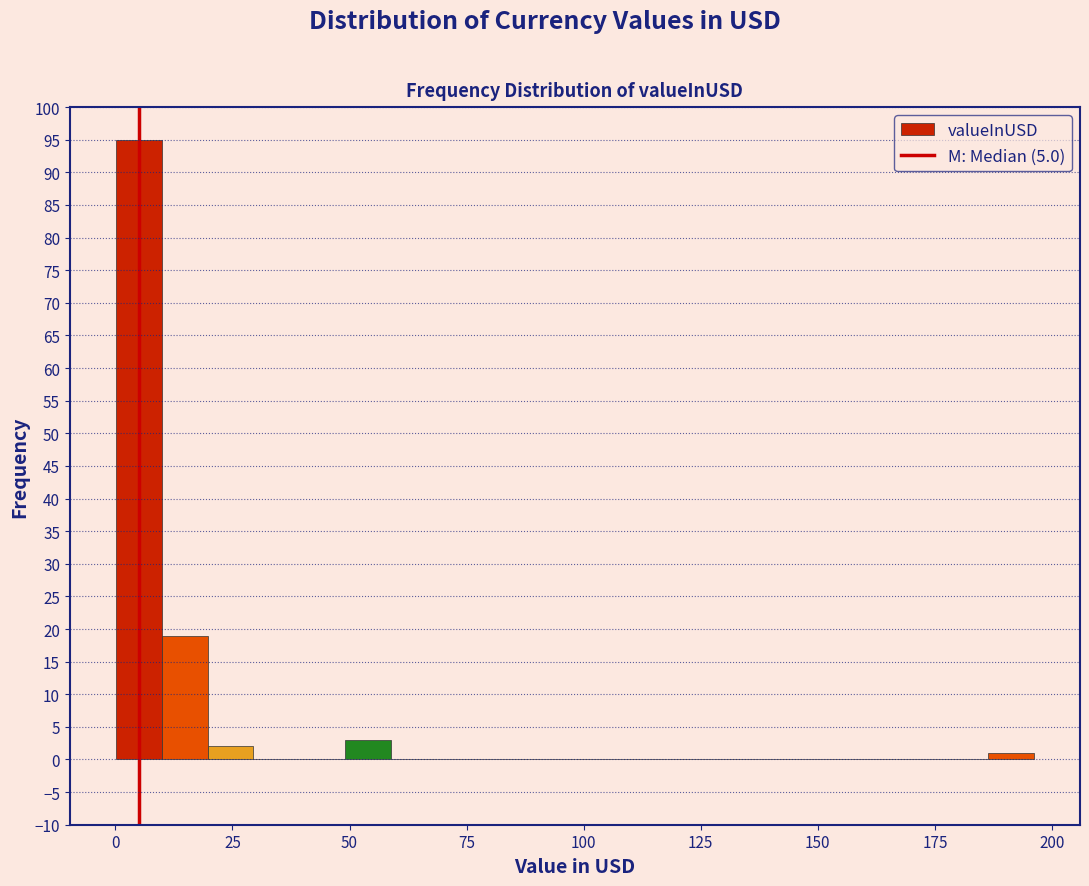

Around what value on the x-axis is the tallest bar? Give the approximate position of its centre, as read against the axis.

5